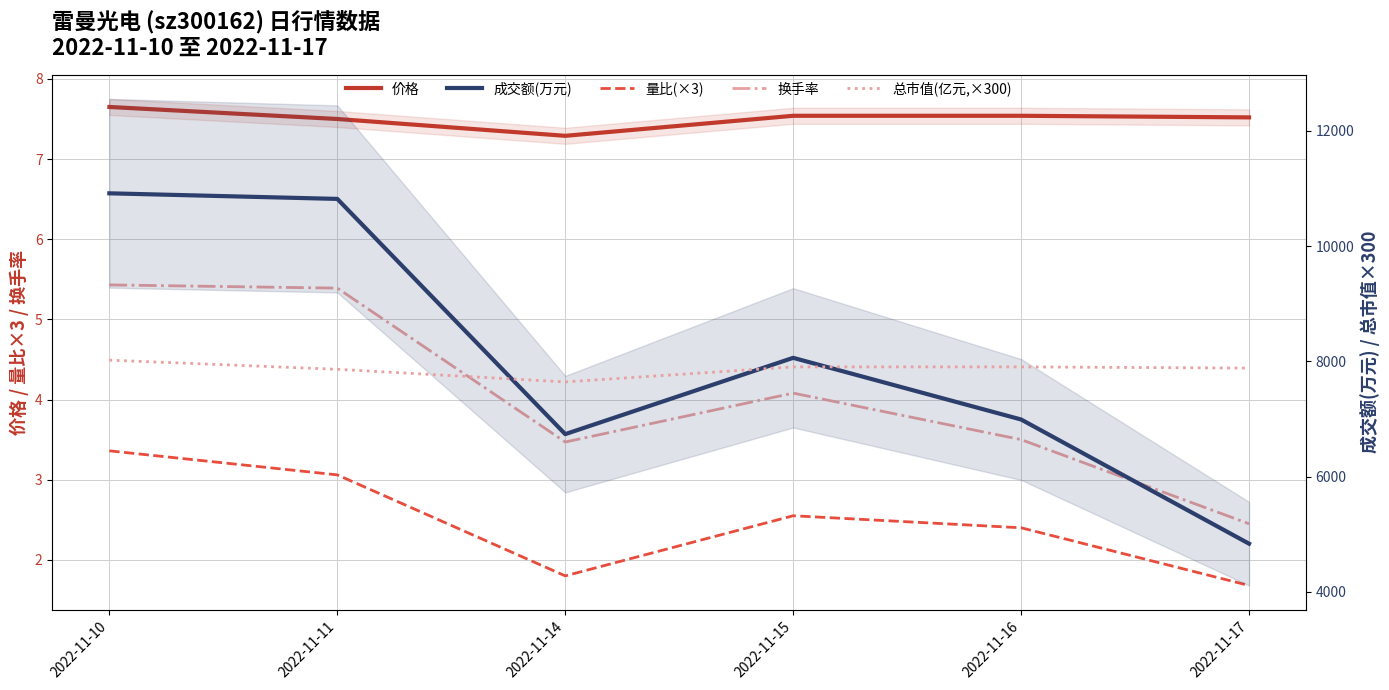

What value does the 成交额(万元) series have at 2022-11-10?

10917.0